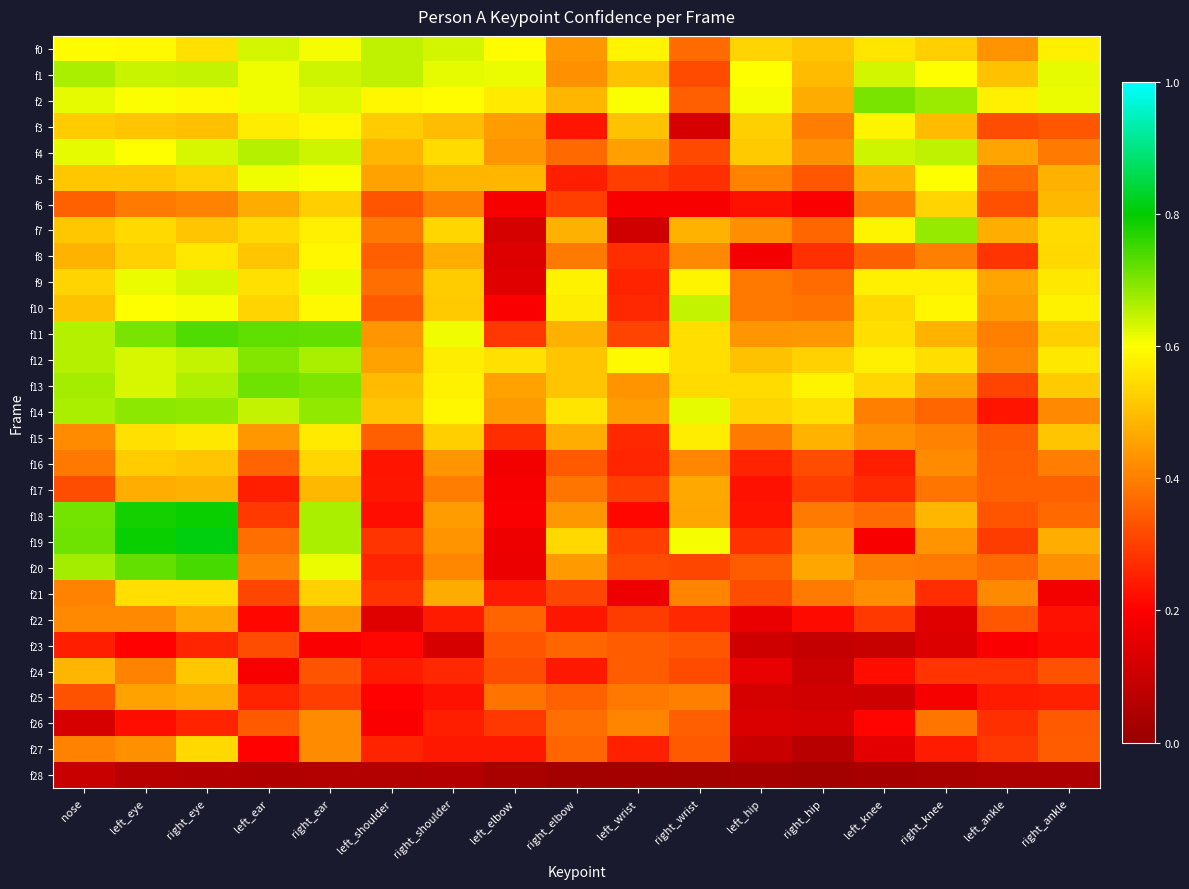

Reading left to right, list all the values displayed in this chart.

f0: nose=0.6	left_eye=0.6	right_eye=0.6	left_ear=0.6	right_ear=0.6	left_shoulder=0.6	right_shoulder=0.6	left_elbow=0.6	right_elbow=0.4	left_wrist=0.6	right_wrist=0.4	left_hip=0.5	right_hip=0.5	left_knee=0.6	right_knee=0.5	left_ankle=0.4	right_ankle=0.6
f1: nose=0.7	left_eye=0.6	right_eye=0.6	left_ear=0.6	right_ear=0.6	left_shoulder=0.7	right_shoulder=0.6	left_elbow=0.6	right_elbow=0.4	left_wrist=0.5	right_wrist=0.3	left_hip=0.6	right_hip=0.5	left_knee=0.6	right_knee=0.6	left_ankle=0.5	right_ankle=0.6
f2: nose=0.6	left_eye=0.6	right_eye=0.6	left_ear=0.6	right_ear=0.6	left_shoulder=0.6	right_shoulder=0.6	left_elbow=0.6	right_elbow=0.5	left_wrist=0.6	right_wrist=0.3	left_hip=0.6	right_hip=0.5	left_knee=0.7	right_knee=0.7	left_ankle=0.6	right_ankle=0.6
f3: nose=0.5	left_eye=0.5	right_eye=0.5	left_ear=0.6	right_ear=0.6	left_shoulder=0.5	right_shoulder=0.5	left_elbow=0.4	right_elbow=0.2	left_wrist=0.5	right_wrist=0.1	left_hip=0.5	right_hip=0.4	left_knee=0.6	right_knee=0.5	left_ankle=0.3	right_ankle=0.3
f4: nose=0.6	left_eye=0.6	right_eye=0.6	left_ear=0.7	right_ear=0.6	left_shoulder=0.5	right_shoulder=0.5	left_elbow=0.4	right_elbow=0.4	left_wrist=0.5	right_wrist=0.3	left_hip=0.5	right_hip=0.4	left_knee=0.6	right_knee=0.7	left_ankle=0.5	right_ankle=0.4
f5: nose=0.5	left_eye=0.5	right_eye=0.5	left_ear=0.6	right_ear=0.6	left_shoulder=0.5	right_shoulder=0.5	left_elbow=0.5	right_elbow=0.2	left_wrist=0.3	right_wrist=0.3	left_hip=0.4	right_hip=0.3	left_knee=0.5	right_knee=0.6	left_ankle=0.4	right_ankle=0.5
f6: nose=0.4	left_eye=0.4	right_eye=0.4	left_ear=0.5	right_ear=0.5	left_shoulder=0.3	right_shoulder=0.4	left_elbow=0.2	right_elbow=0.3	left_wrist=0.2	right_wrist=0.2	left_hip=0.2	right_hip=0.2	left_knee=0.4	right_knee=0.5	left_ankle=0.3	right_ankle=0.5
f7: nose=0.5	left_eye=0.5	right_eye=0.5	left_ear=0.5	right_ear=0.6	left_shoulder=0.4	right_shoulder=0.5	left_elbow=0.1	right_elbow=0.5	left_wrist=0.1	right_wrist=0.5	left_hip=0.4	right_hip=0.4	left_knee=0.6	right_knee=0.7	left_ankle=0.5	right_ankle=0.5
f8: nose=0.5	left_eye=0.5	right_eye=0.6	left_ear=0.5	right_ear=0.6	left_shoulder=0.3	right_shoulder=0.5	left_elbow=0.1	right_elbow=0.4	left_wrist=0.3	right_wrist=0.4	left_hip=0.2	right_hip=0.3	left_knee=0.4	right_knee=0.4	left_ankle=0.3	right_ankle=0.5
f9: nose=0.5	left_eye=0.6	right_eye=0.6	left_ear=0.6	right_ear=0.6	left_shoulder=0.4	right_shoulder=0.5	left_elbow=0.1	right_elbow=0.6	left_wrist=0.3	right_wrist=0.6	left_hip=0.4	right_hip=0.4	left_knee=0.6	right_knee=0.6	left_ankle=0.5	right_ankle=0.6
f10: nose=0.5	left_eye=0.6	right_eye=0.6	left_ear=0.5	right_ear=0.6	left_shoulder=0.3	right_shoulder=0.5	left_elbow=0.2	right_elbow=0.6	left_wrist=0.3	right_wrist=0.6	left_hip=0.4	right_hip=0.4	left_knee=0.5	right_knee=0.6	left_ankle=0.4	right_ankle=0.6
f11: nose=0.7	left_eye=0.7	right_eye=0.7	left_ear=0.7	right_ear=0.7	left_shoulder=0.4	right_shoulder=0.6	left_elbow=0.3	right_elbow=0.5	left_wrist=0.3	right_wrist=0.6	left_hip=0.4	right_hip=0.4	left_knee=0.6	right_knee=0.5	left_ankle=0.4	right_ankle=0.5
f12: nose=0.7	left_eye=0.6	right_eye=0.6	left_ear=0.7	right_ear=0.7	left_shoulder=0.5	right_shoulder=0.6	left_elbow=0.6	right_elbow=0.5	left_wrist=0.6	right_wrist=0.5	left_hip=0.5	right_hip=0.5	left_knee=0.6	right_knee=0.5	left_ankle=0.4	right_ankle=0.6
f13: nose=0.7	left_eye=0.6	right_eye=0.7	left_ear=0.7	right_ear=0.7	left_shoulder=0.5	right_shoulder=0.6	left_elbow=0.5	right_elbow=0.5	left_wrist=0.4	right_wrist=0.5	left_hip=0.5	right_hip=0.6	left_knee=0.5	right_knee=0.5	left_ankle=0.3	right_ankle=0.5
f14: nose=0.7	left_eye=0.7	right_eye=0.7	left_ear=0.6	right_ear=0.7	left_shoulder=0.5	right_shoulder=0.6	left_elbow=0.4	right_elbow=0.6	left_wrist=0.4	right_wrist=0.6	left_hip=0.5	right_hip=0.6	left_knee=0.4	right_knee=0.4	left_ankle=0.2	right_ankle=0.4
f15: nose=0.4	left_eye=0.6	right_eye=0.6	left_ear=0.4	right_ear=0.6	left_shoulder=0.4	right_shoulder=0.5	left_elbow=0.3	right_elbow=0.5	left_wrist=0.3	right_wrist=0.6	left_hip=0.4	right_hip=0.5	left_knee=0.4	right_knee=0.4	left_ankle=0.3	right_ankle=0.5
f16: nose=0.4	left_eye=0.5	right_eye=0.5	left_ear=0.4	right_ear=0.5	left_shoulder=0.2	right_shoulder=0.4	left_elbow=0.2	right_elbow=0.3	left_wrist=0.3	right_wrist=0.4	left_hip=0.3	right_hip=0.3	left_knee=0.2	right_knee=0.4	left_ankle=0.4	right_ankle=0.4
f17: nose=0.3	left_eye=0.5	right_eye=0.5	left_ear=0.2	right_ear=0.5	left_shoulder=0.2	right_shoulder=0.4	left_elbow=0.2	right_elbow=0.4	left_wrist=0.3	right_wrist=0.5	left_hip=0.2	right_hip=0.3	left_knee=0.3	right_knee=0.4	left_ankle=0.4	right_ankle=0.4
f18: nose=0.7	left_eye=0.8	right_eye=0.8	left_ear=0.3	right_ear=0.7	left_shoulder=0.2	right_shoulder=0.4	left_elbow=0.2	right_elbow=0.4	left_wrist=0.2	right_wrist=0.5	left_hip=0.2	right_hip=0.4	left_knee=0.4	right_knee=0.5	left_ankle=0.3	right_ankle=0.4
f19: nose=0.7	left_eye=0.8	right_eye=0.8	left_ear=0.4	right_ear=0.7	left_shoulder=0.3	right_shoulder=0.4	left_elbow=0.2	right_elbow=0.5	left_wrist=0.3	right_wrist=0.6	left_hip=0.3	right_hip=0.4	left_knee=0.2	right_knee=0.4	left_ankle=0.3	right_ankle=0.5
f20: nose=0.7	left_eye=0.7	right_eye=0.7	left_ear=0.4	right_ear=0.6	left_shoulder=0.3	right_shoulder=0.4	left_elbow=0.2	right_elbow=0.4	left_wrist=0.3	right_wrist=0.3	left_hip=0.3	right_hip=0.5	left_knee=0.4	right_knee=0.4	left_ankle=0.4	right_ankle=0.4
f21: nose=0.4	left_eye=0.5	right_eye=0.5	left_ear=0.3	right_ear=0.5	left_shoulder=0.3	right_shoulder=0.5	left_elbow=0.2	right_elbow=0.3	left_wrist=0.2	right_wrist=0.4	left_hip=0.3	right_hip=0.4	left_knee=0.4	right_knee=0.3	left_ankle=0.4	right_ankle=0.2
f22: nose=0.4	left_eye=0.4	right_eye=0.5	left_ear=0.2	right_ear=0.4	left_shoulder=0.1	right_shoulder=0.2	left_elbow=0.4	right_elbow=0.2	left_wrist=0.3	right_wrist=0.3	left_hip=0.2	right_hip=0.2	left_knee=0.3	right_knee=0.1	left_ankle=0.3	right_ankle=0.2
f23: nose=0.2	left_eye=0.2	right_eye=0.3	left_ear=0.3	right_ear=0.2	left_shoulder=0.2	right_shoulder=0.1	left_elbow=0.3	right_elbow=0.4	left_wrist=0.3	right_wrist=0.3	left_hip=0.1	right_hip=0.1	left_knee=0.1	right_knee=0.1	left_ankle=0.2	right_ankle=0.2
f24: nose=0.5	left_eye=0.4	right_eye=0.5	left_ear=0.2	right_ear=0.3	left_shoulder=0.2	right_shoulder=0.3	left_elbow=0.3	right_elbow=0.2	left_wrist=0.3	right_wrist=0.3	left_hip=0.2	right_hip=0.1	left_knee=0.2	right_knee=0.3	left_ankle=0.3	right_ankle=0.3
f25: nose=0.3	left_eye=0.5	right_eye=0.5	left_ear=0.3	right_ear=0.3	left_shoulder=0.2	right_shoulder=0.2	left_elbow=0.4	right_elbow=0.4	left_wrist=0.4	right_wrist=0.4	left_hip=0.1	right_hip=0.1	left_knee=0.1	right_knee=0.2	left_ankle=0.2	right_ankle=0.3
f26: nose=0.1	left_eye=0.2	right_eye=0.3	left_ear=0.3	right_ear=0.4	left_shoulder=0.2	right_shoulder=0.2	left_elbow=0.3	right_elbow=0.4	left_wrist=0.4	right_wrist=0.3	left_hip=0.1	right_hip=0.1	left_knee=0.2	right_knee=0.4	left_ankle=0.3	right_ankle=0.3
f27: nose=0.4	left_eye=0.4	right_eye=0.5	left_ear=0.2	right_ear=0.4	left_shoulder=0.3	right_shoulder=0.2	left_elbow=0.2	right_elbow=0.4	left_wrist=0.3	right_wrist=0.3	left_hip=0.1	right_hip=0.1	left_knee=0.2	right_knee=0.2	left_ankle=0.3	right_ankle=0.3
f28: nose=0.1	left_eye=0.1	right_eye=0.1	left_ear=0.0	right_ear=0.1	left_shoulder=0.1	right_shoulder=0.1	left_elbow=0.0	right_elbow=0.0	left_wrist=0.0	right_wrist=0.0	left_hip=0.0	right_hip=0.0	left_knee=0.0	right_knee=0.0	left_ankle=0.0	right_ankle=0.0